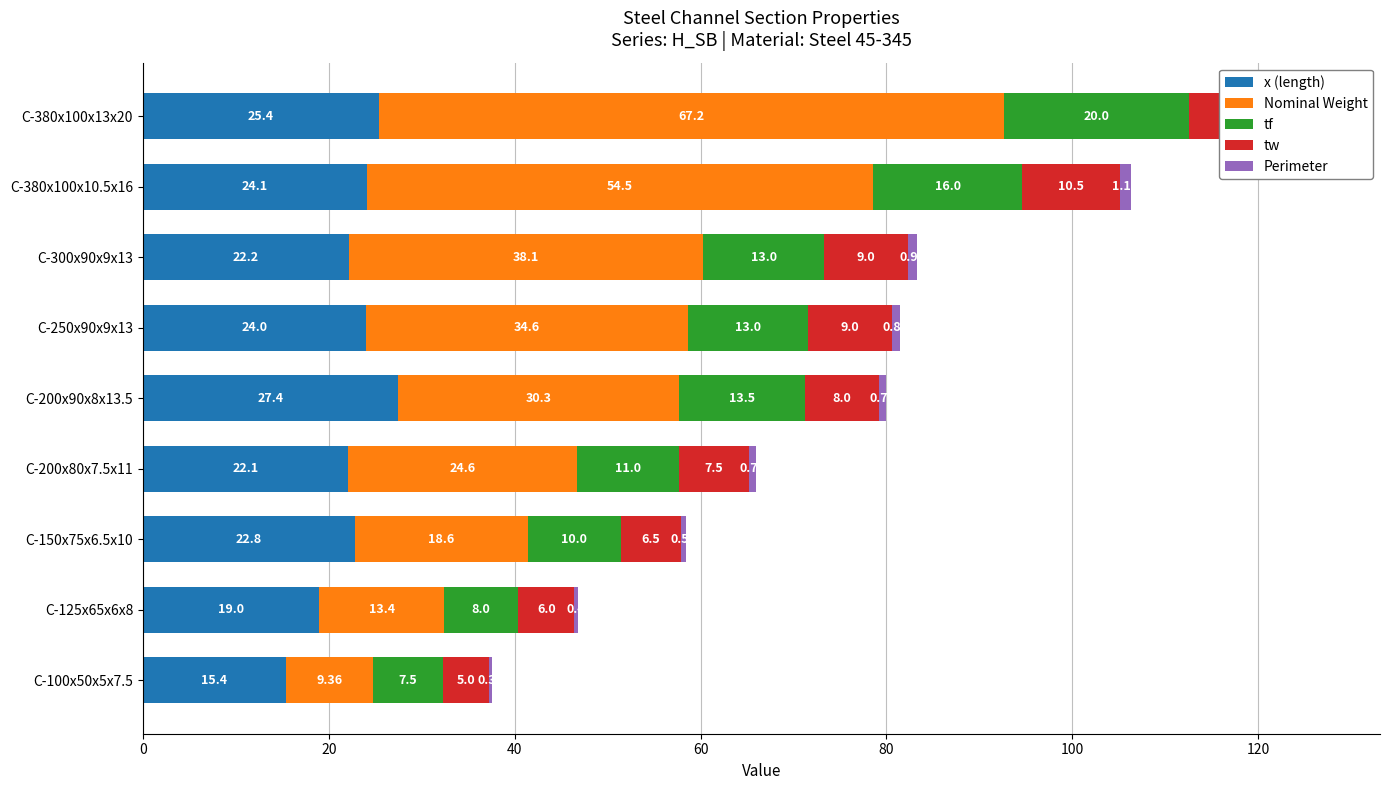

What are all the series names shown in the legend?

x (length), Nominal Weight, tf, tw, Perimeter